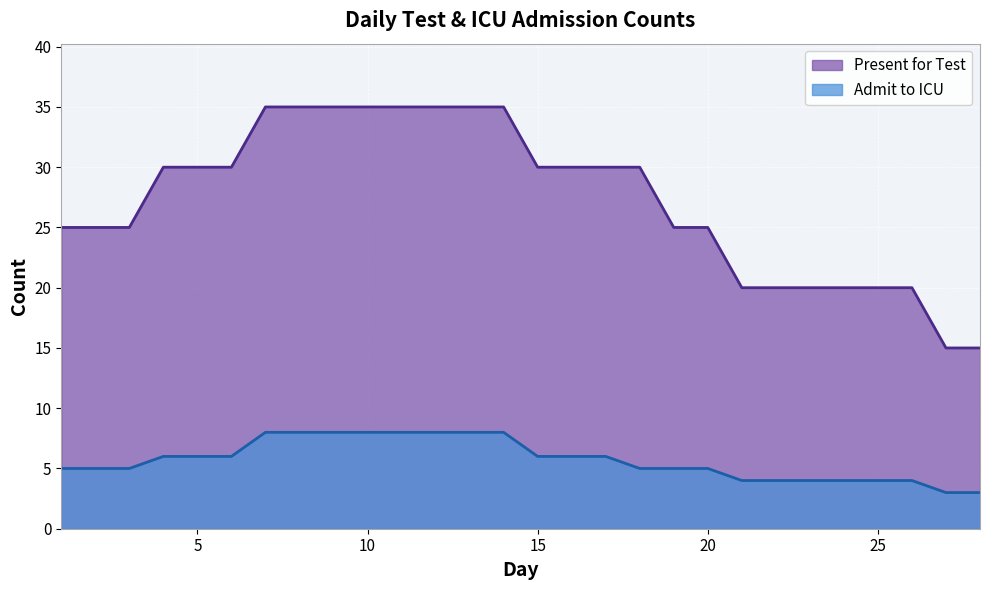

What is the lowest value of the Admit to ICU series?

3